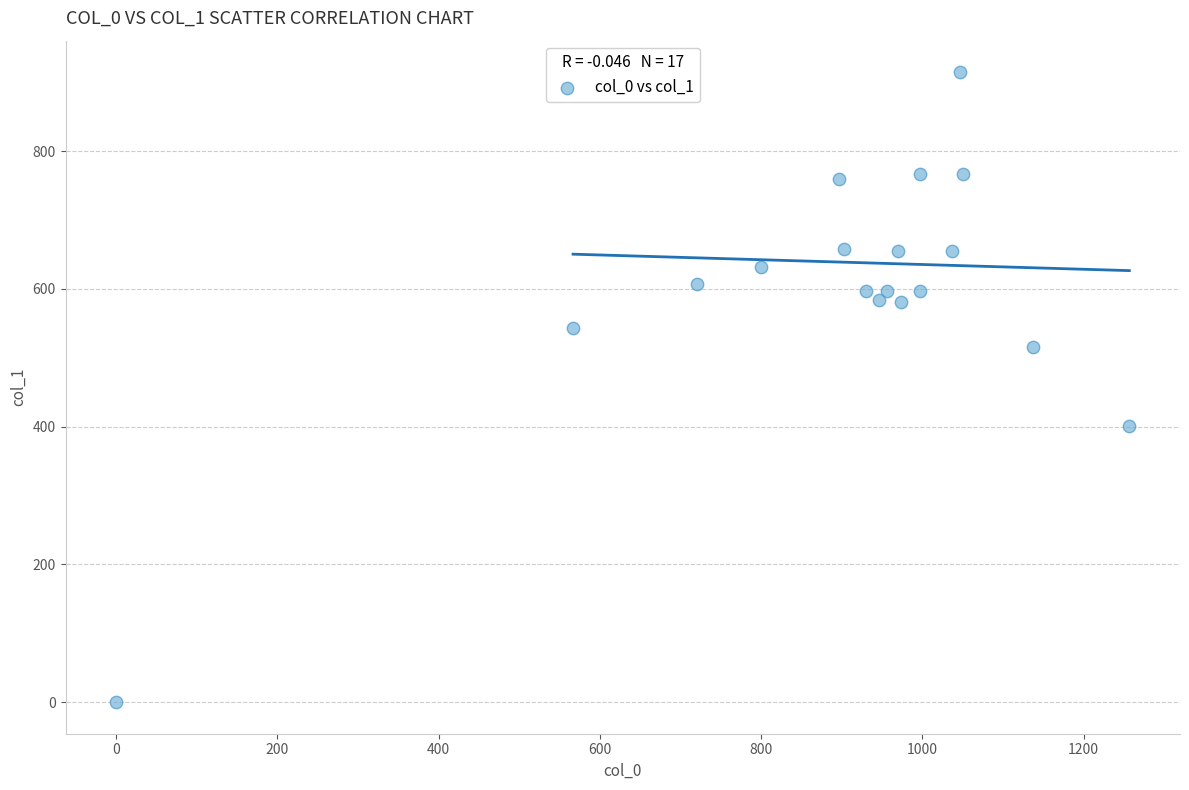

What is the range of Y values (max minus min)?

914.6